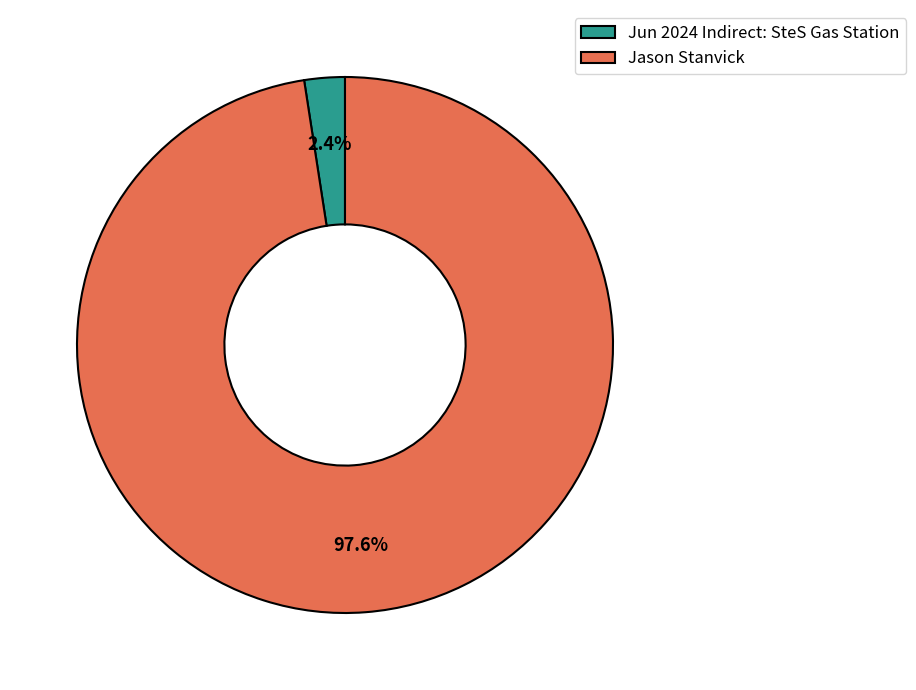

Does Jun 2024 Indirect: SteS Gas Station represent more than half of the total?

No